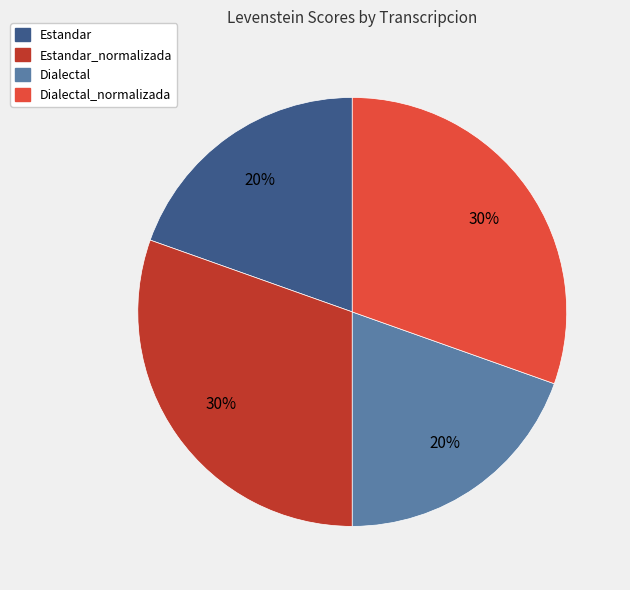

To the nearest percent, what is the average slice percentage?

25%